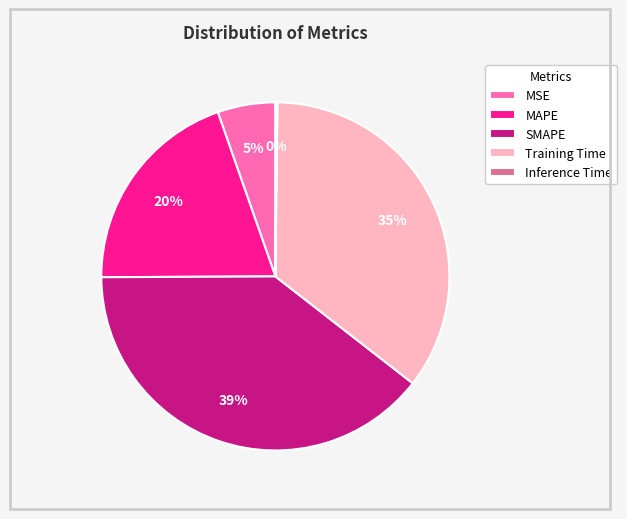

Between Training Time and MSE, which is larger?

Training Time